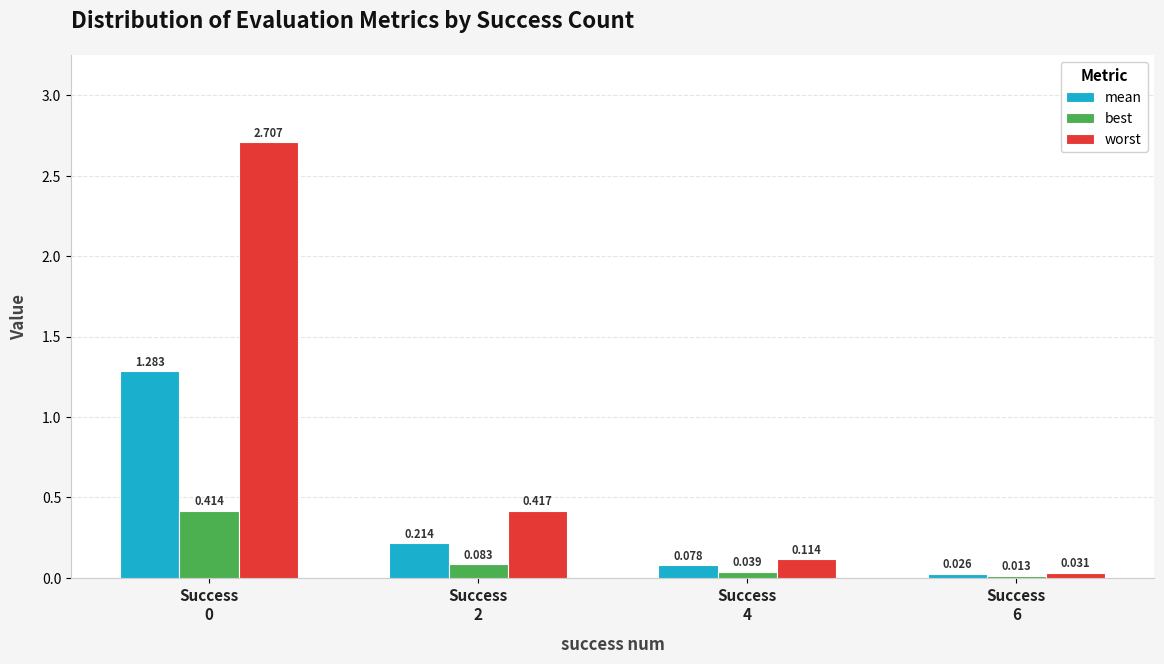

What are all the series names shown in the legend?

mean, best, worst